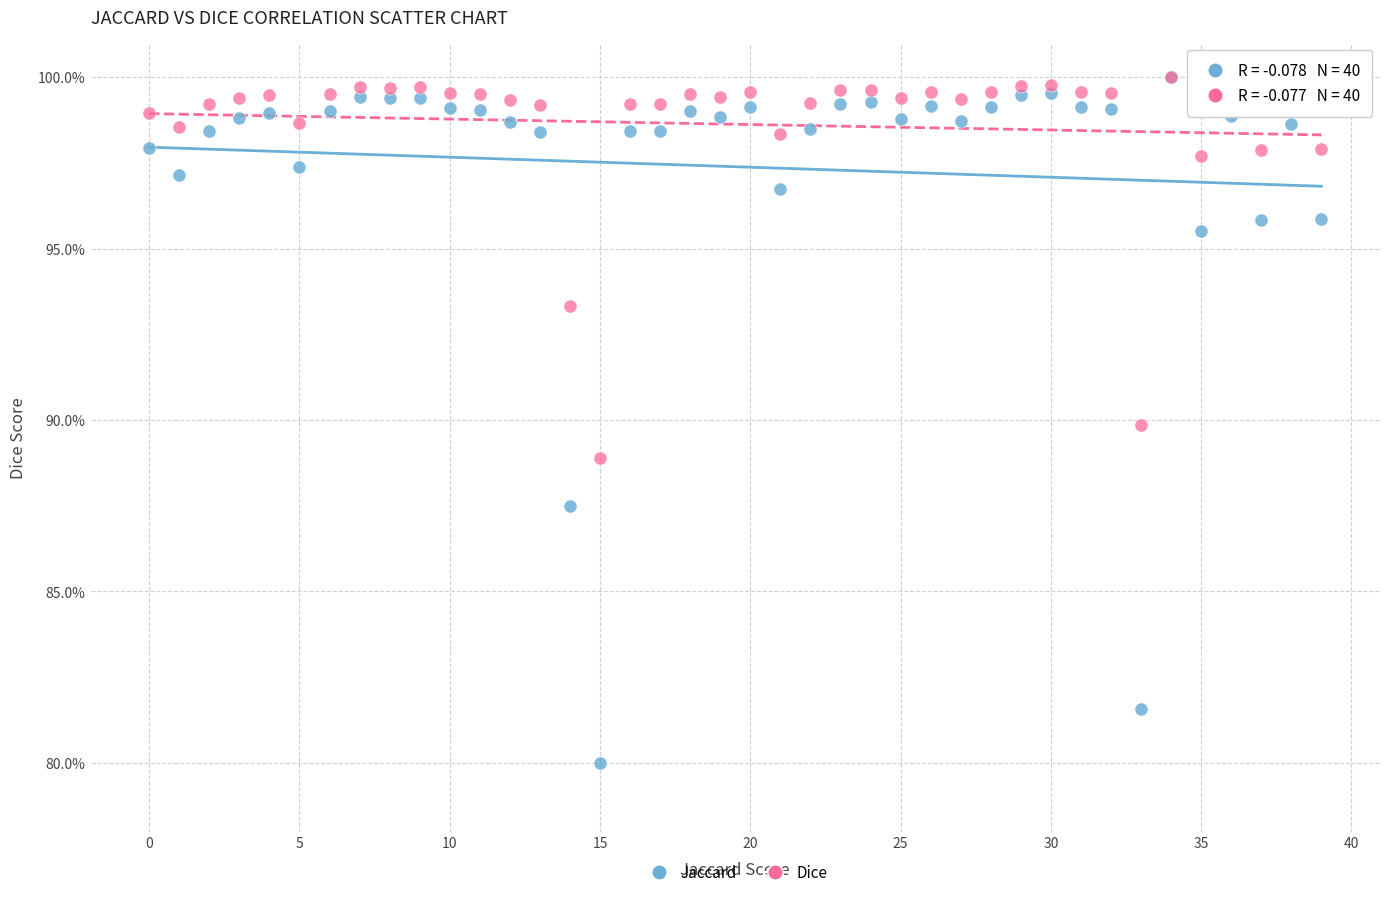

What are all the series names shown in the legend?

Jaccard, Dice